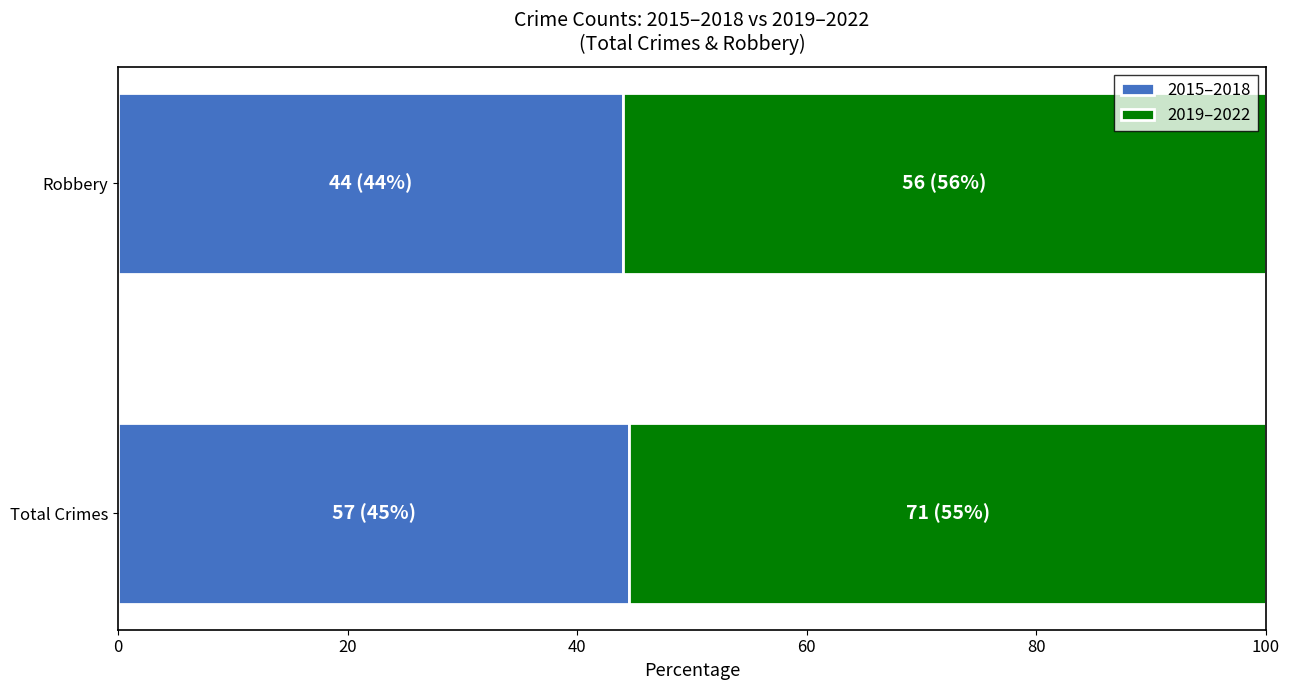

What is the maximum value for 2015–2018?

44.5